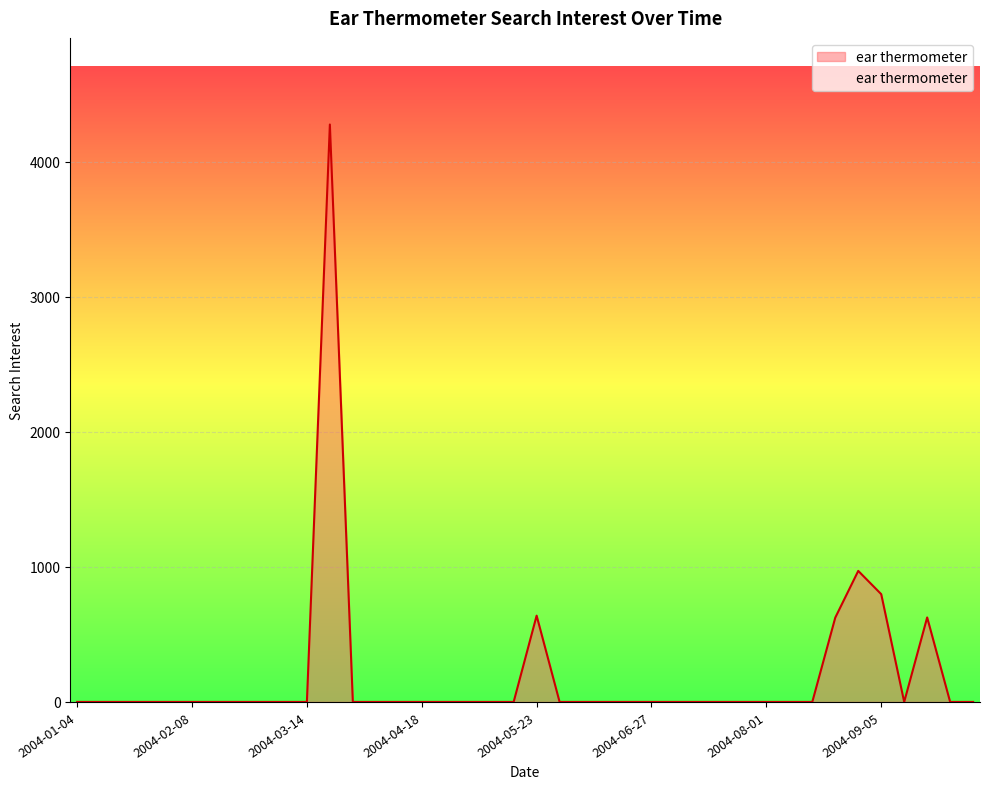

What is the maximum value shown in the chart?

4274.7